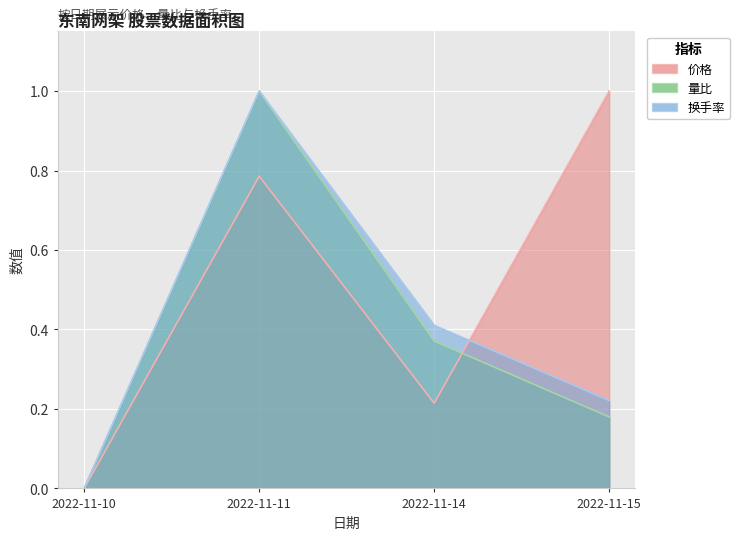

At which category is the sum across all series the highest?

2022-11-11